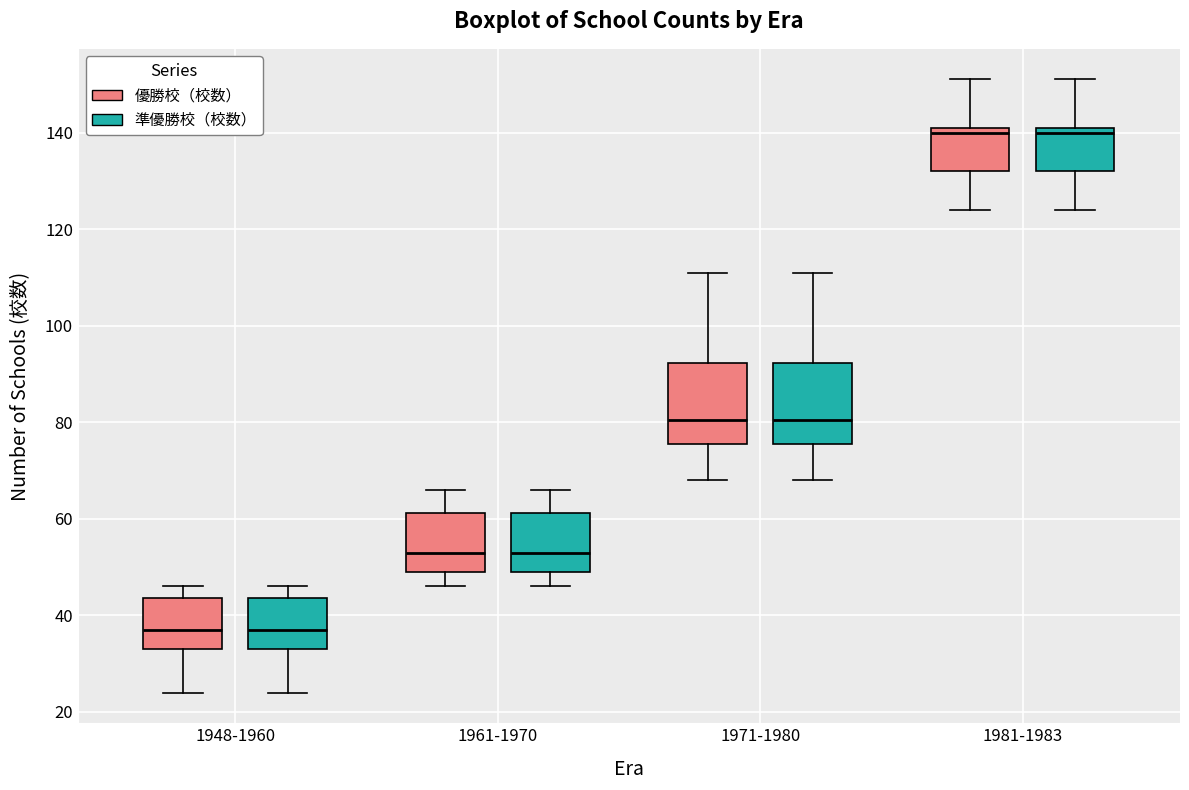

Where is the upper edge of the box for 1971-1980 (準優勝校（校数）) on the y-axis? The values are not printed on the chart, so give them approximately, as read against the axis.

92